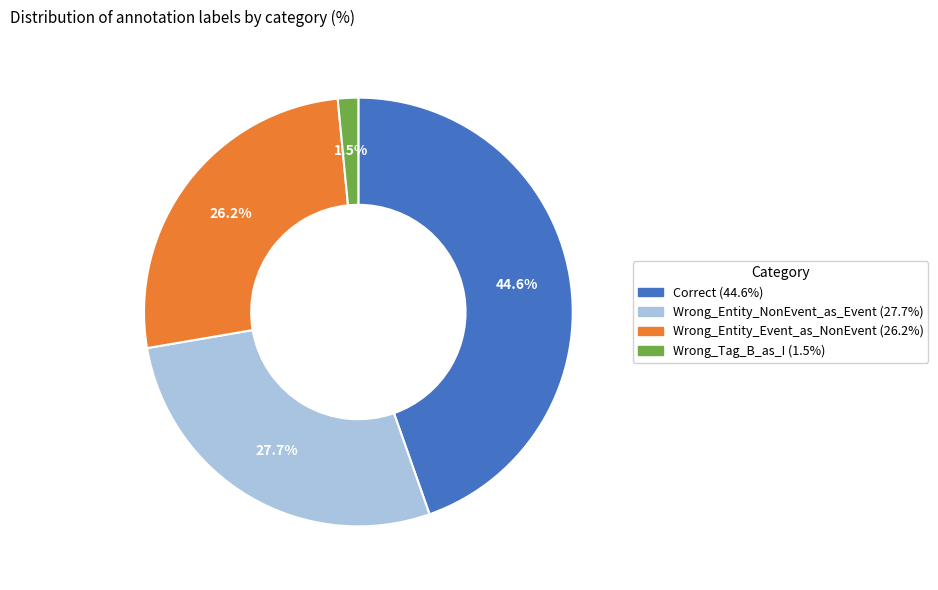

How many slices are in this pie chart?

4